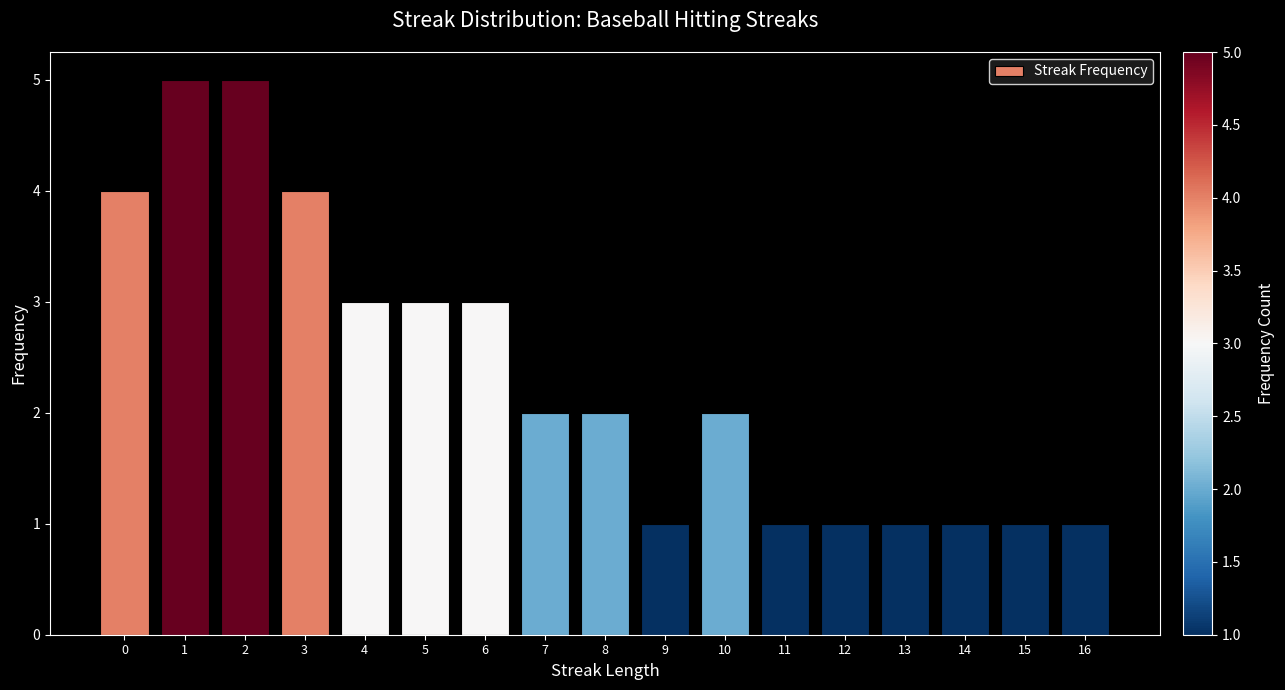

Reading left to right, what are all the values shown in this chart?

0=4	1=5	2=5	3=4	4=3	5=3	6=3	7=2	8=2	9=1	10=2	11=1	12=1	13=1	14=1	15=1	16=1